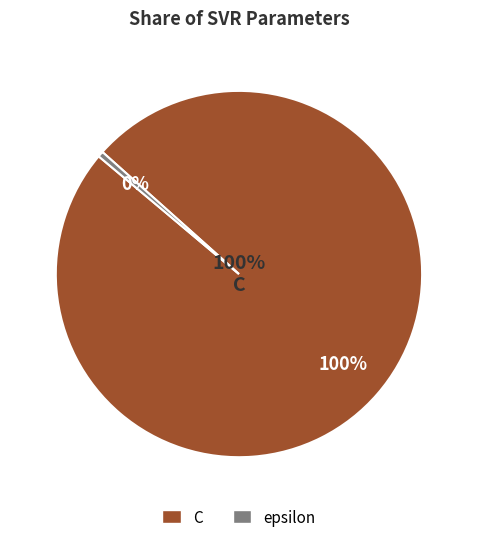

Count the number of slices in the pie.

2